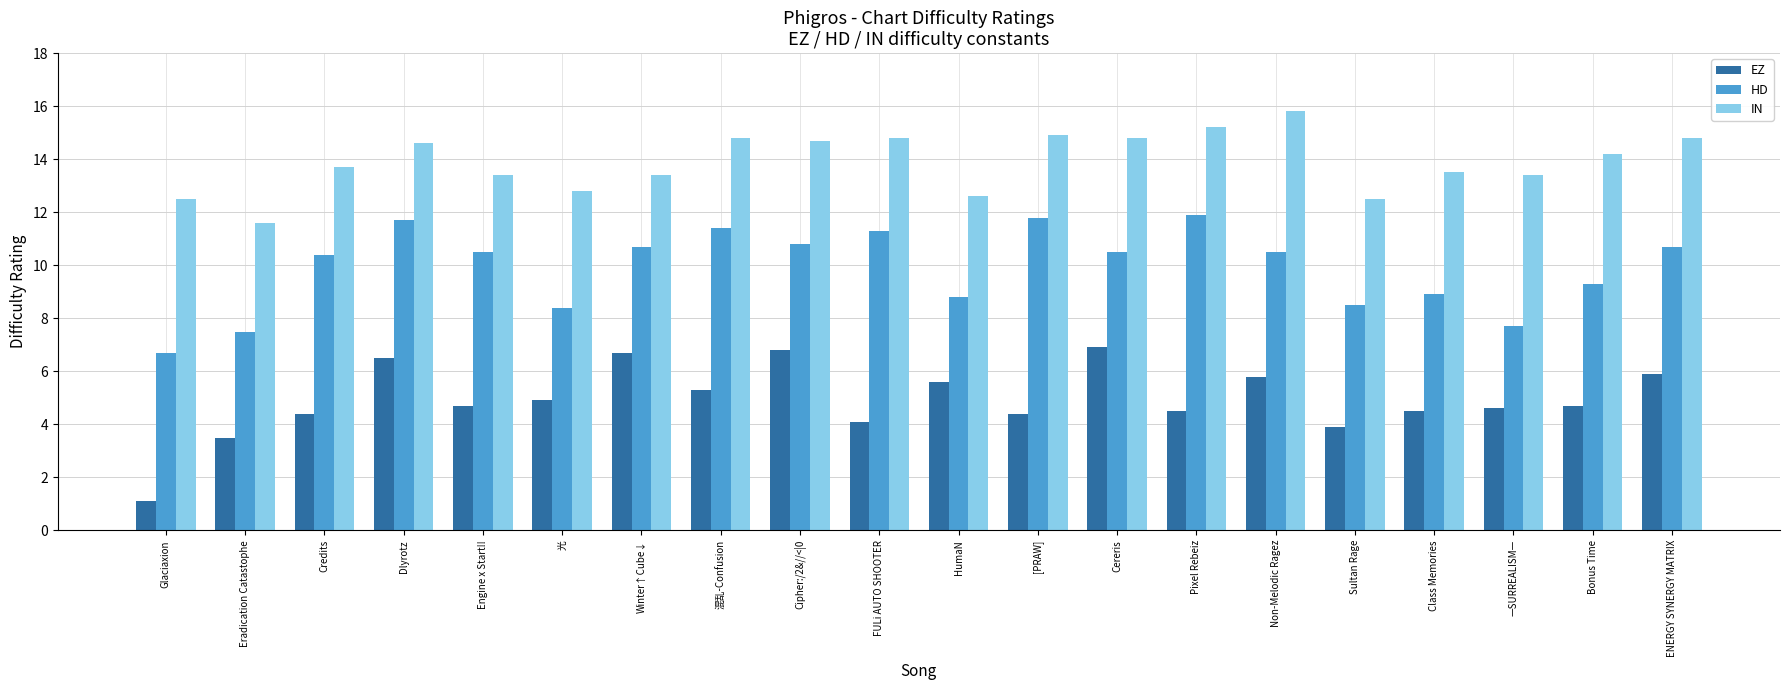

What is the difference between the maximum and minimum values in the HD series?

5.2